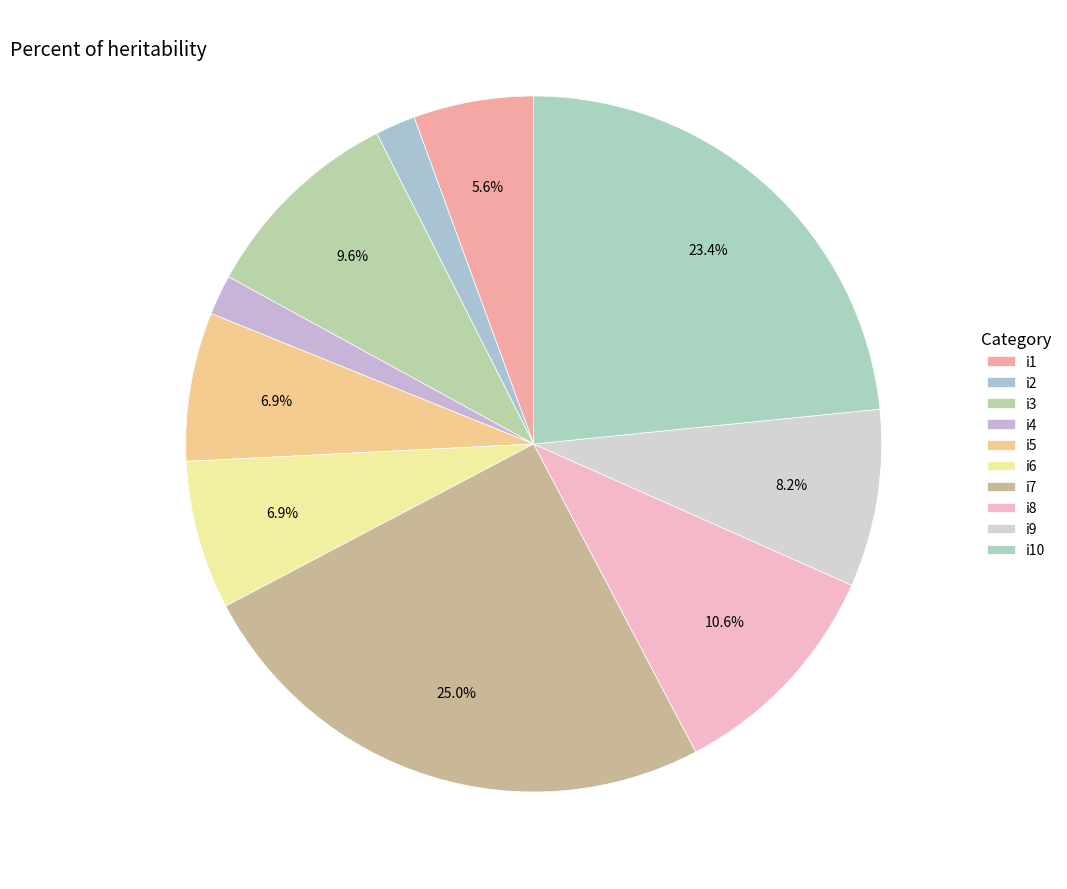

What is the change in value from i2 to i7?

+87